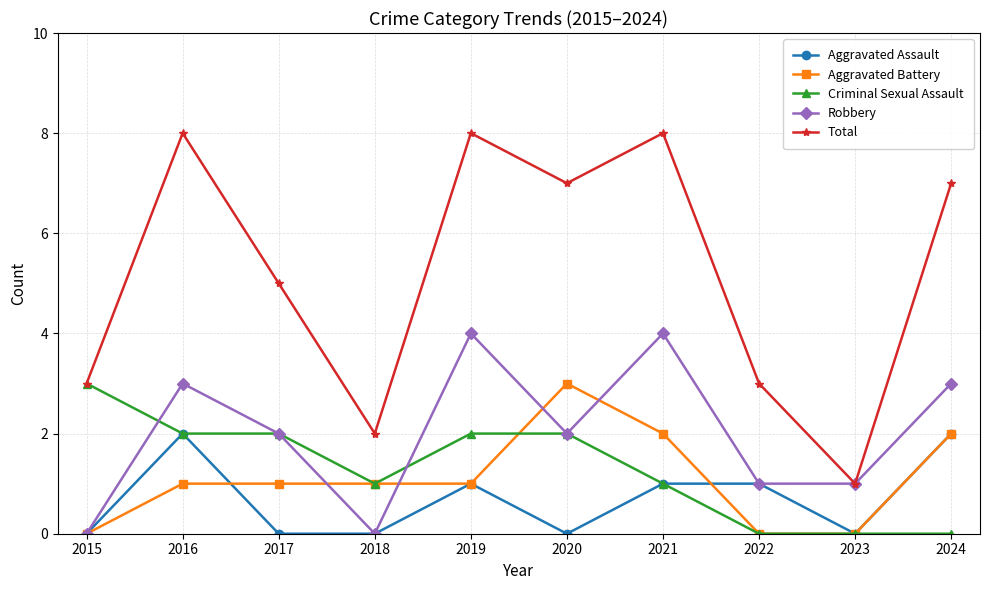

What is the approximate value of Criminal Sexual Assault at 2018?

1